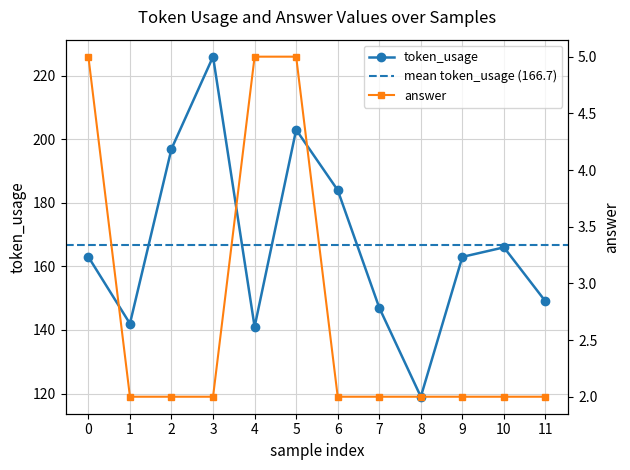

What is the value of the answer point at the 9th from the left?

2